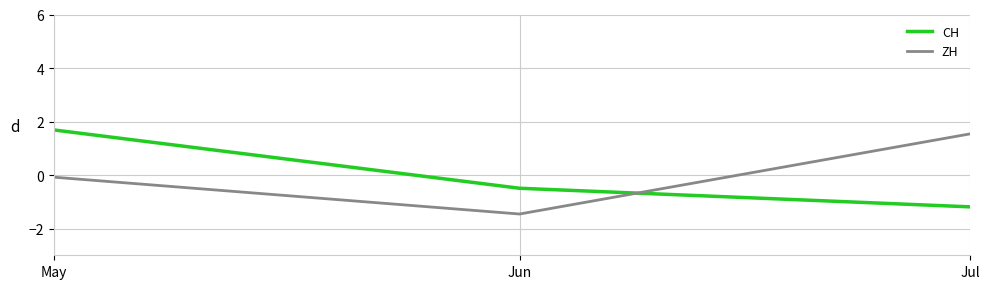

How many values in the CH series are below 0?

2